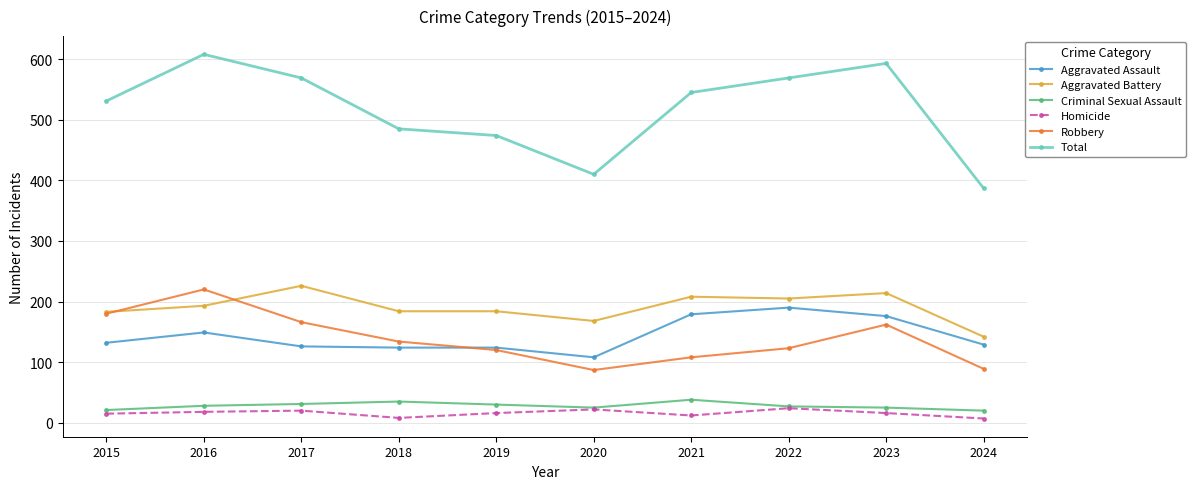

What is the total value across all series at 2016?

1216